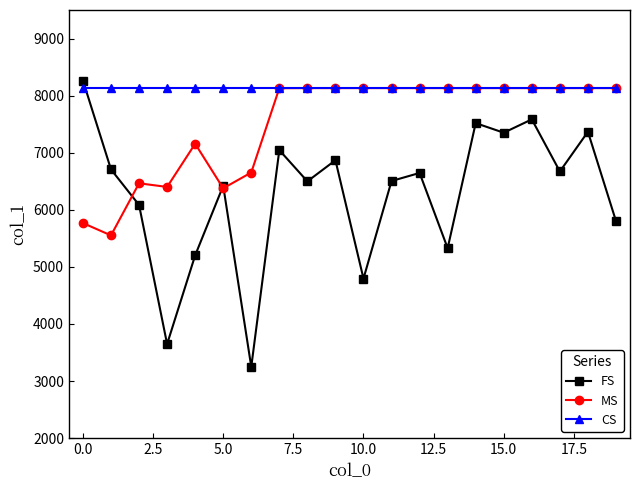

Rank the series by their average value, from highest to lowest.

CS, MS, FS